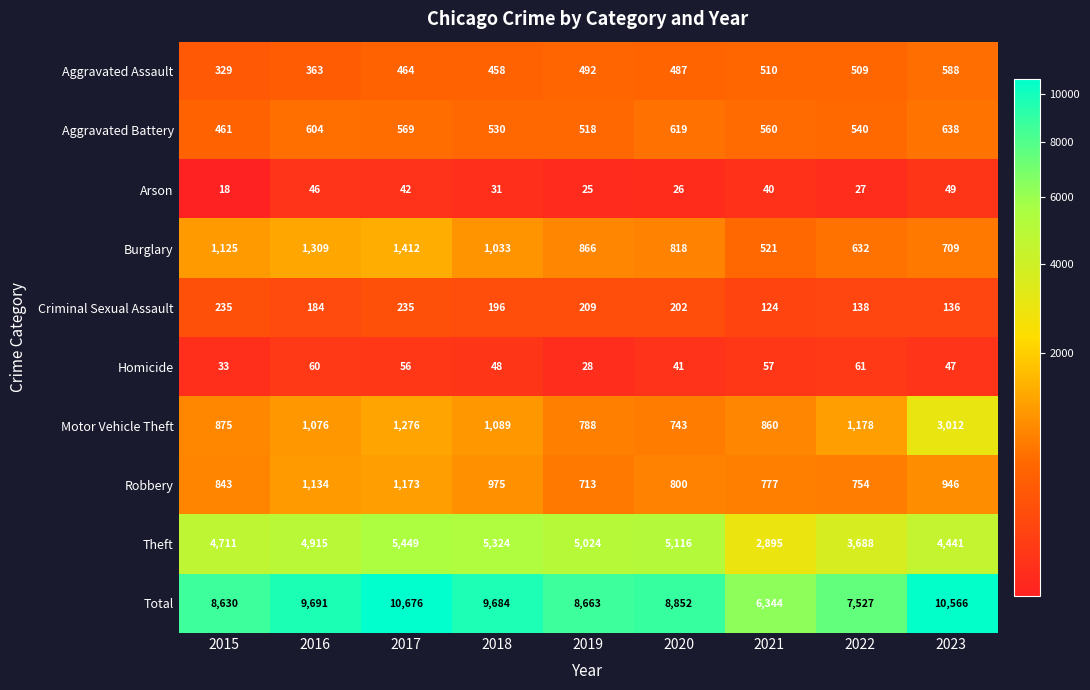

What is the greatest value displayed?

10676